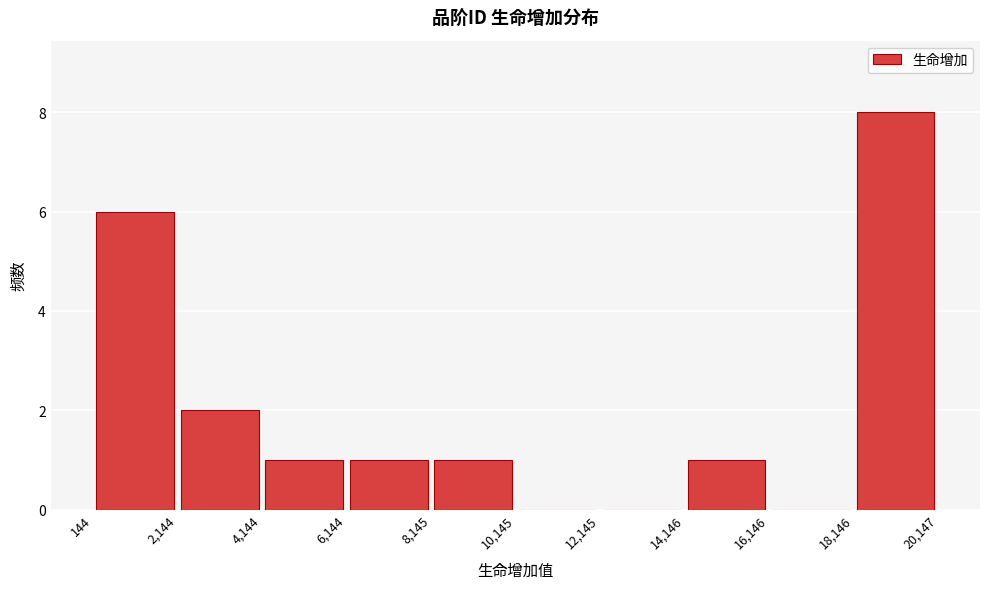

How tall is the bar that spans 6,144 to 8,145 on the x-axis? The values are not printed on the chart, so give them approximately, as read against the axis.

1